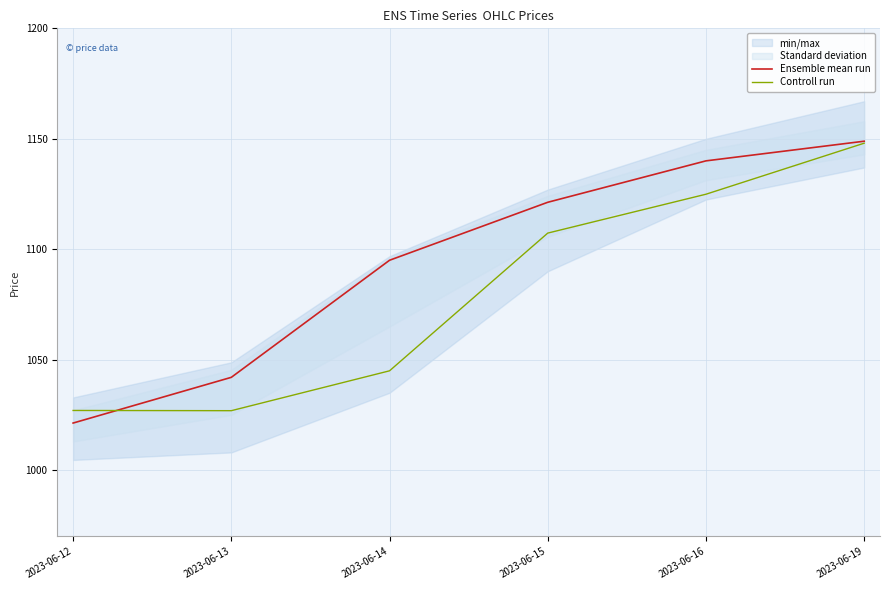

At which label is Controll run closest to 1087?

2023-06-15